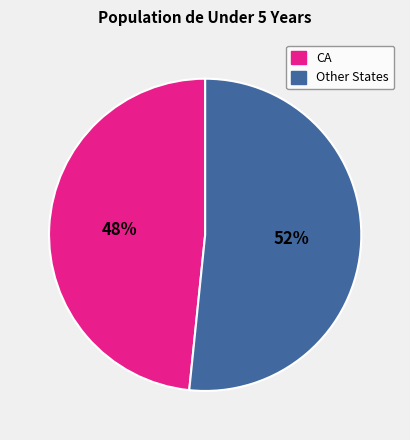

To the nearest percent, what is the average slice percentage?

50%